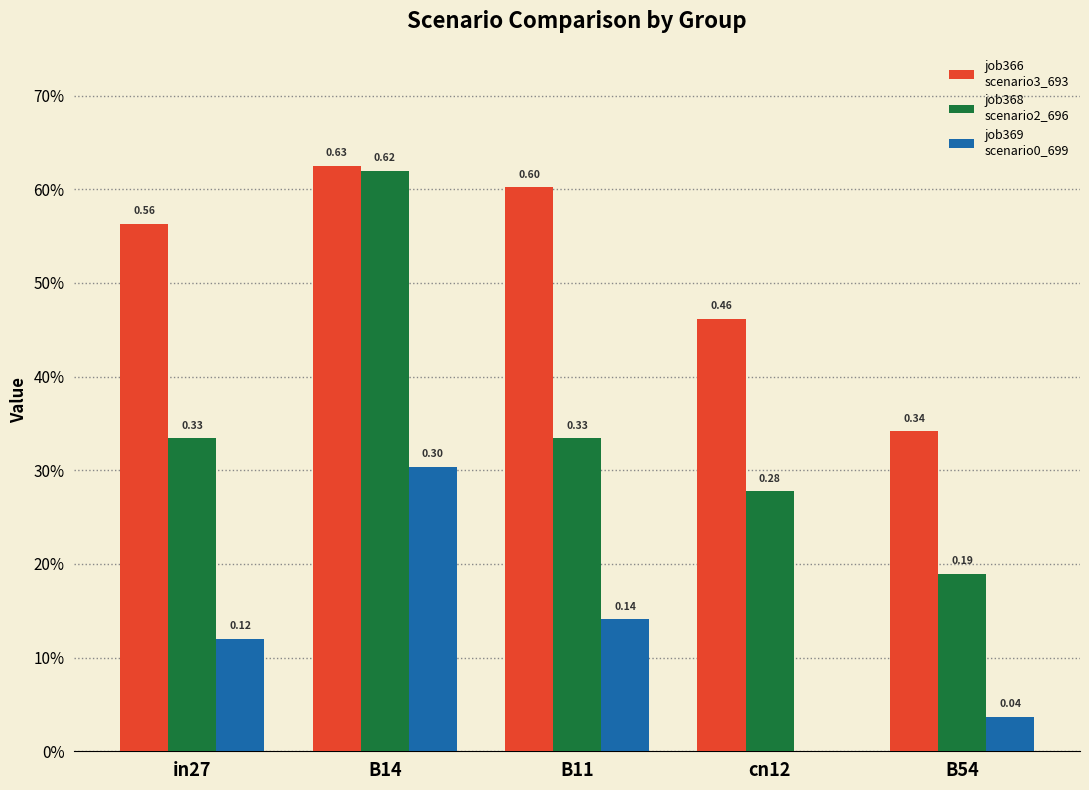

Are the bars horizontal?

No